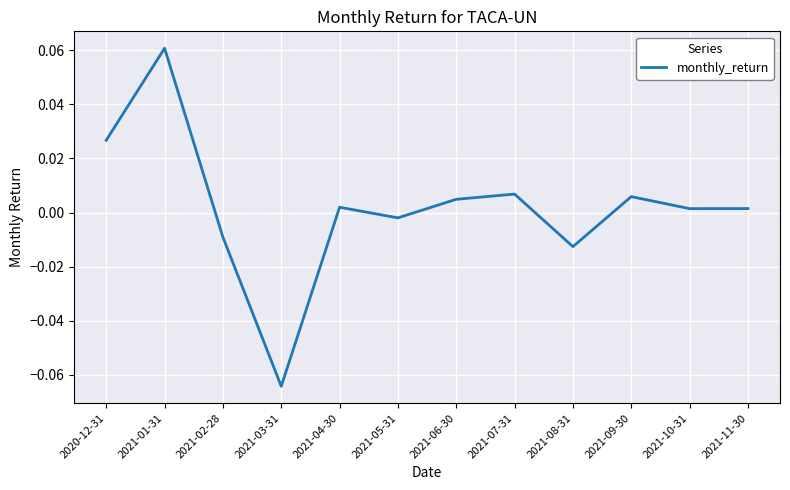

True or false: there are more than 0 points higher than both neighbors.

True